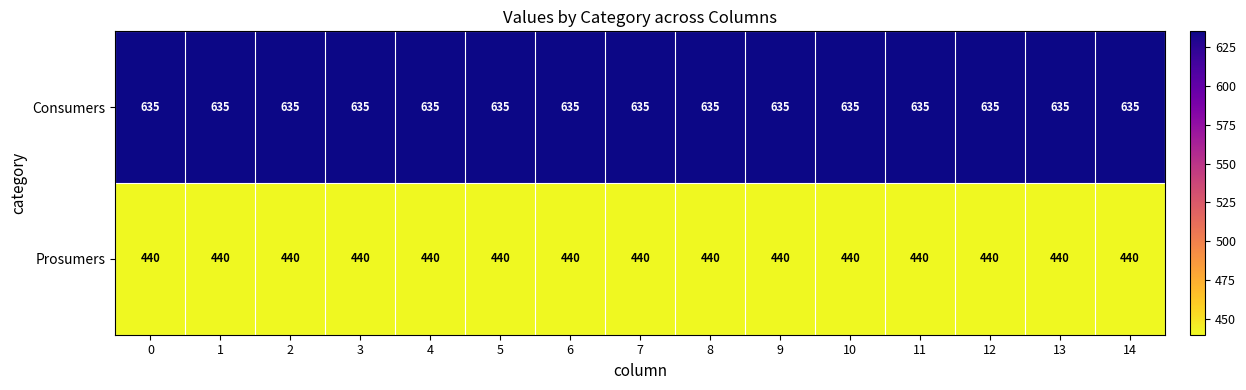

Rank the series at 12 from lowest to highest value.

Prosumers, Consumers